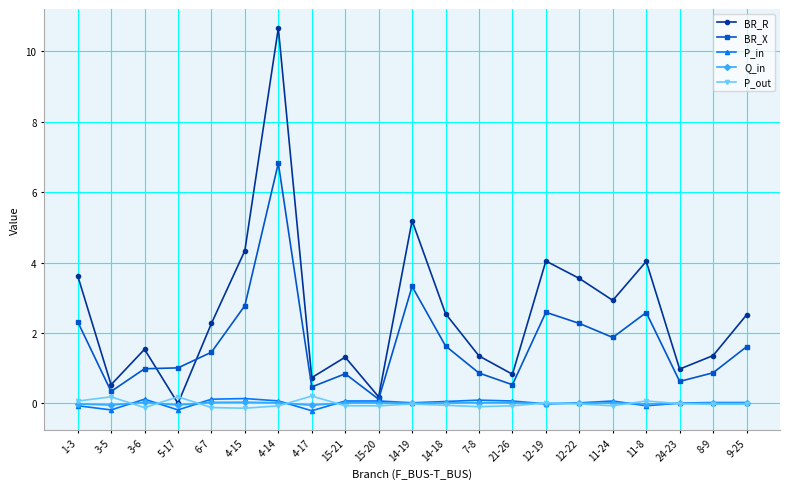

Which category has the highest value in the BR_R series?

4-14